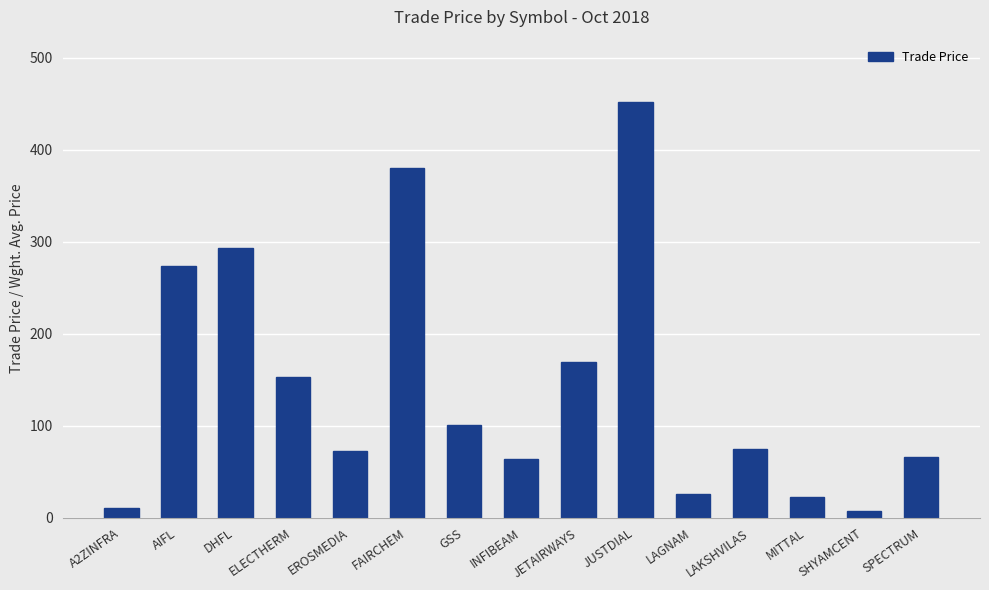

The value at LAKSHVILAS is 125.4. True or false?

False